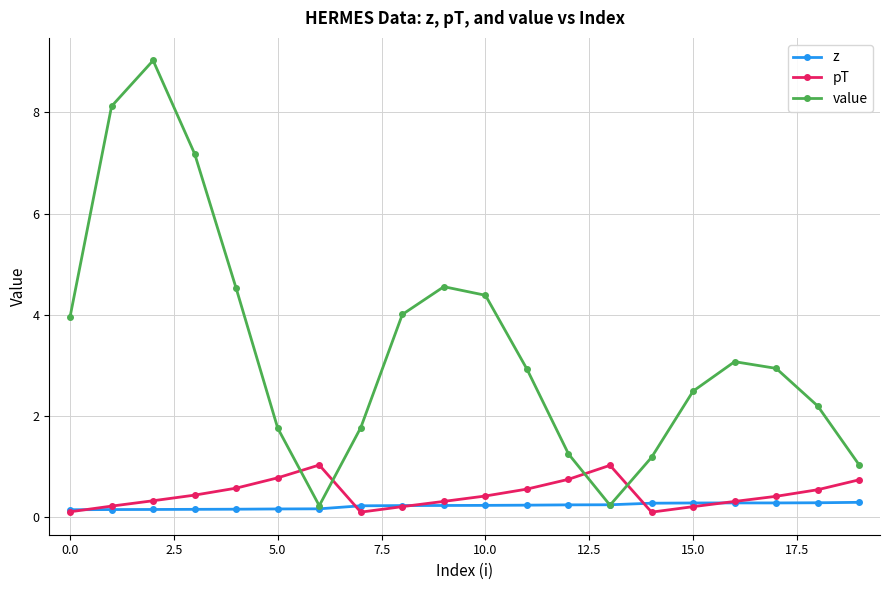

What is the highest value of the value series?

9.0